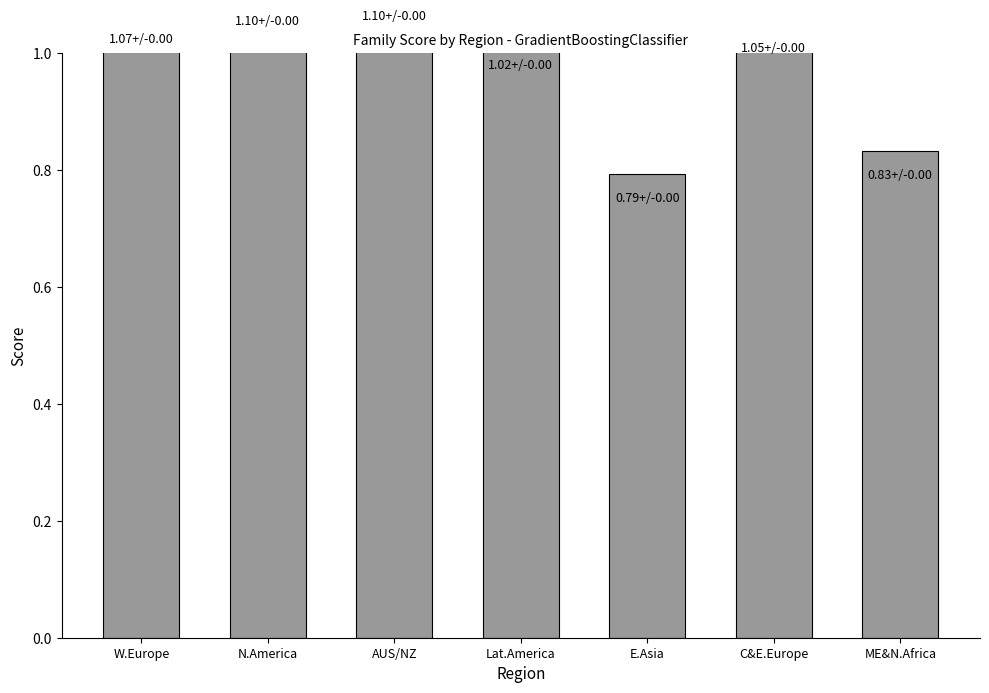

Which has a higher value, E.Asia or N.America?

N.America